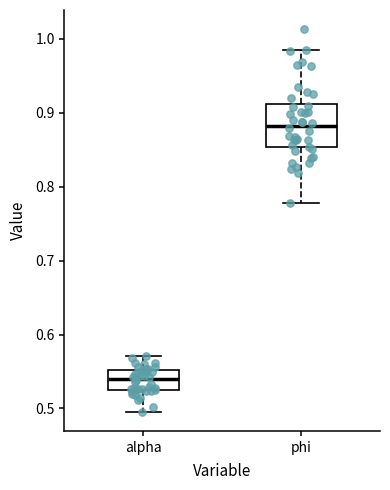

Comparing the boxes themselves (not the whiskers), which one is the tallest?

phi